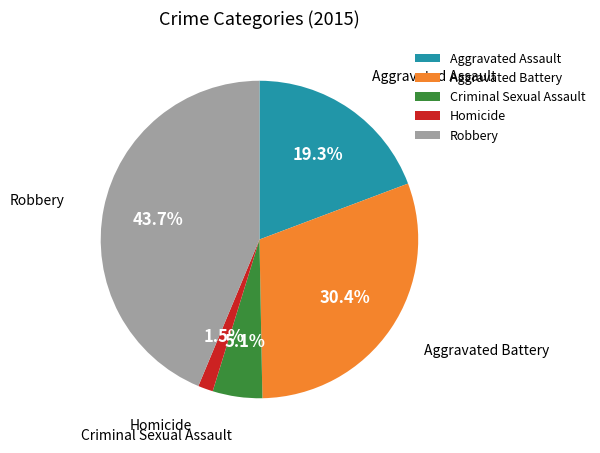

To the nearest percent, what percentage of the pie is Aggravated Assault?

19%